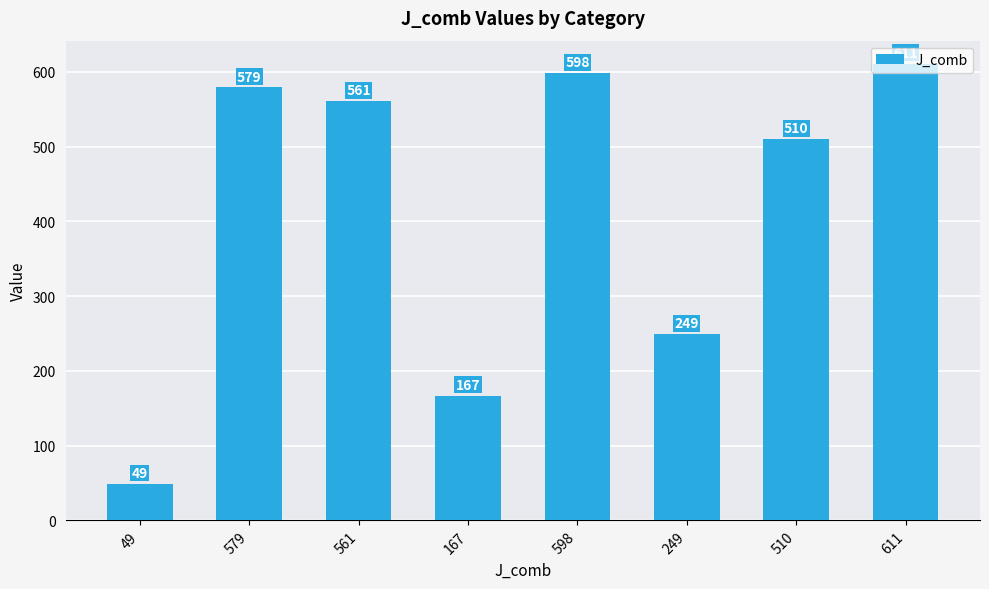

List the labels in order of value, largest first.

611, 598, 579, 561, 510, 249, 167, 49